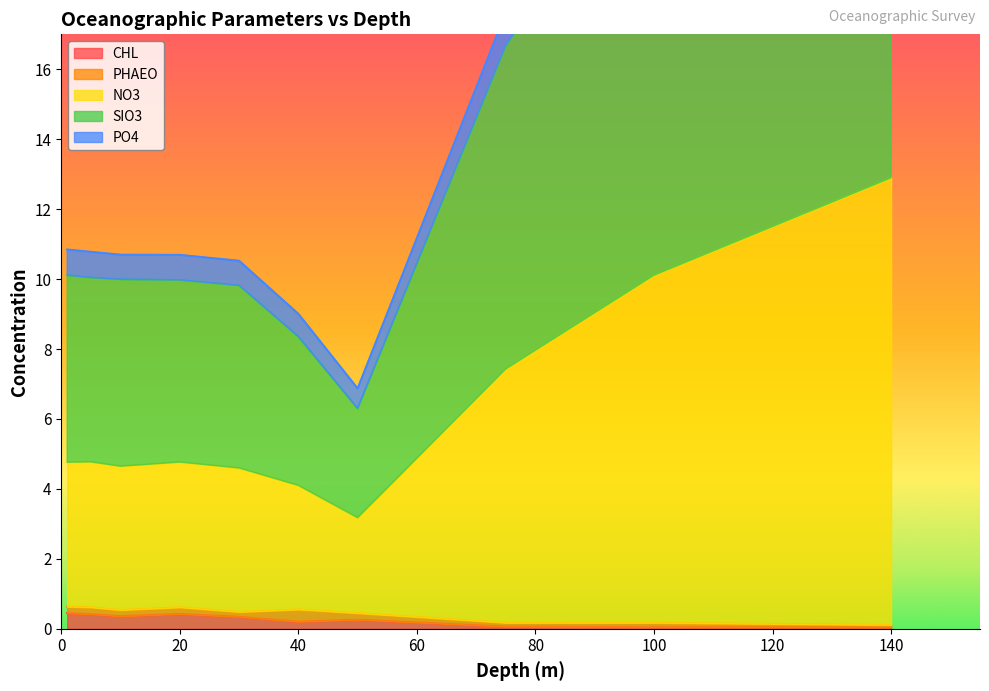

True or false: CHL has a value of 0.4 at 20.

True